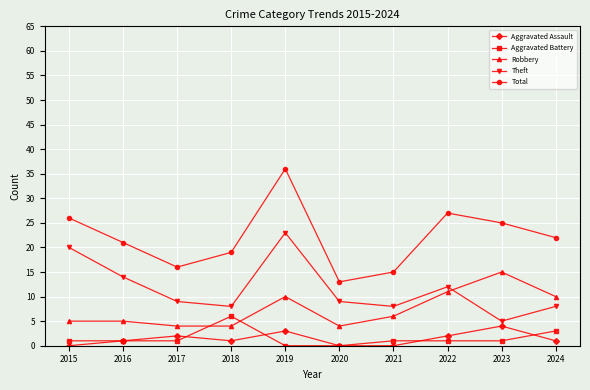

True or false: Theft has a value of 9 at 2020.

True